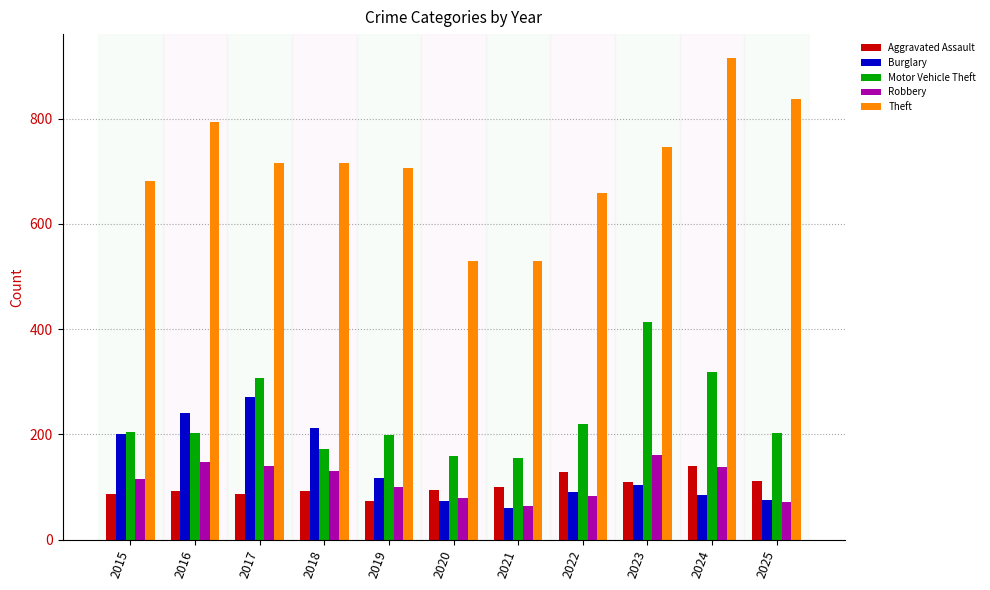

What is the difference between the second highest and second lowest values in the Motor Vehicle Theft series?

159